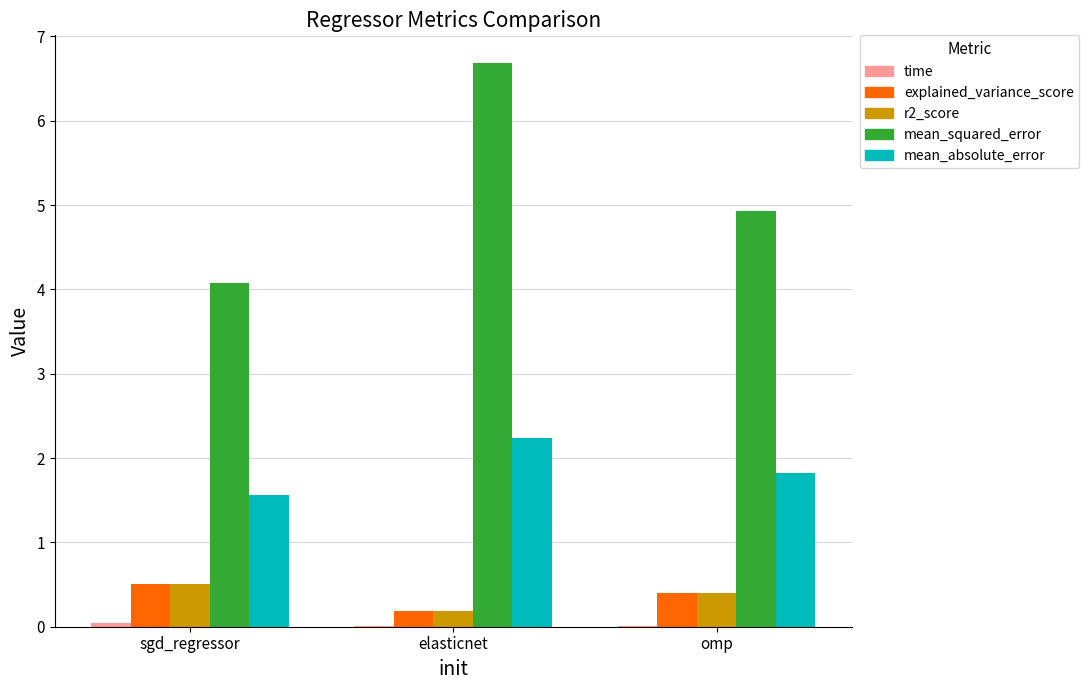

The value of mean_squared_error at sgd_regressor is 4.1. True or false?

True